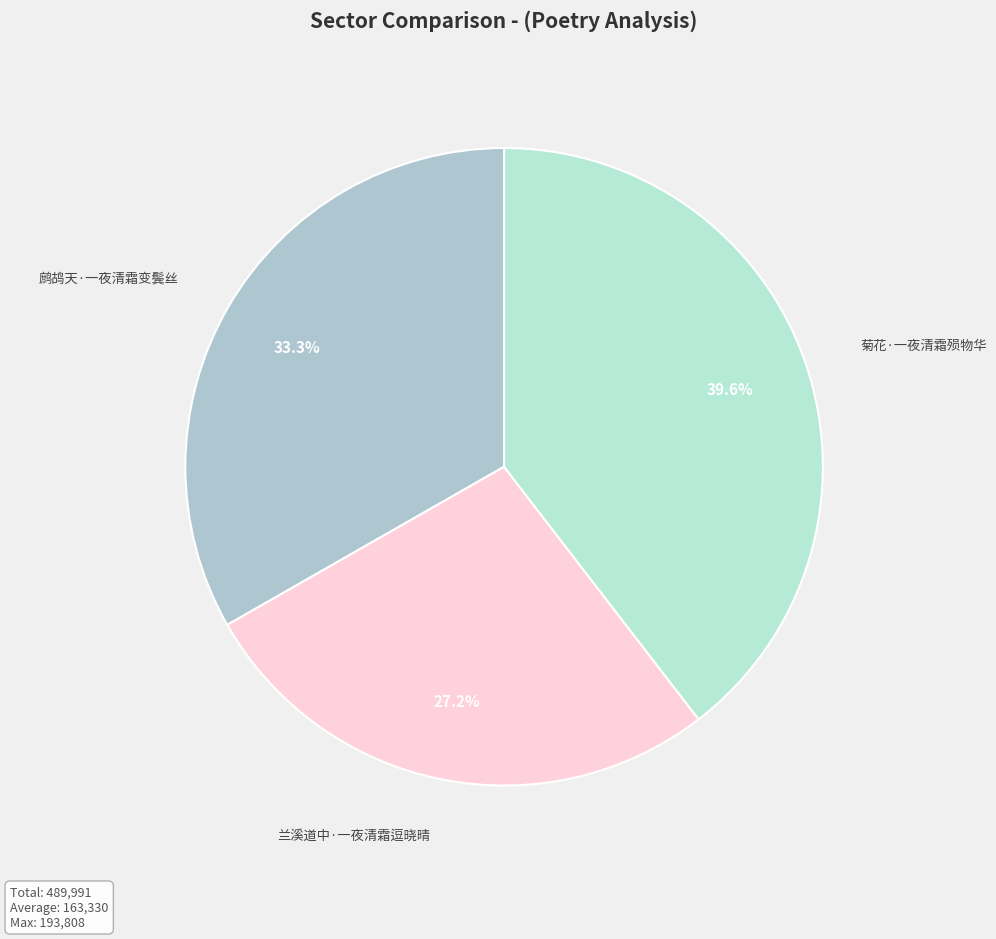

What is the ratio of the value at 兰溪道中·一夜清霜逗晓晴 to the value at 菊花·一夜清霜殒物华?

0.7